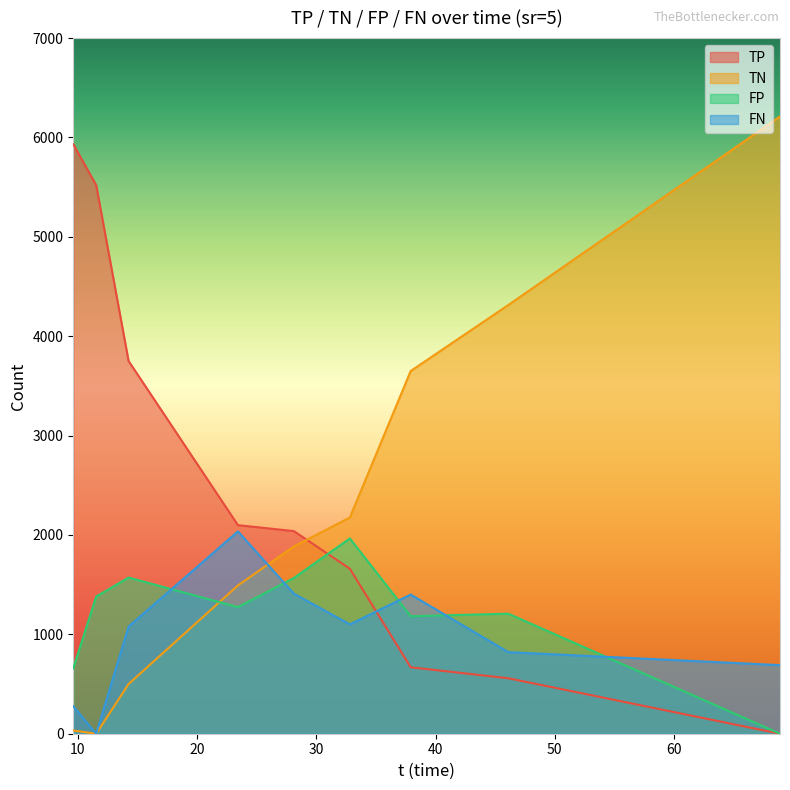

True or false: TP and FP intersect in this chart.

True